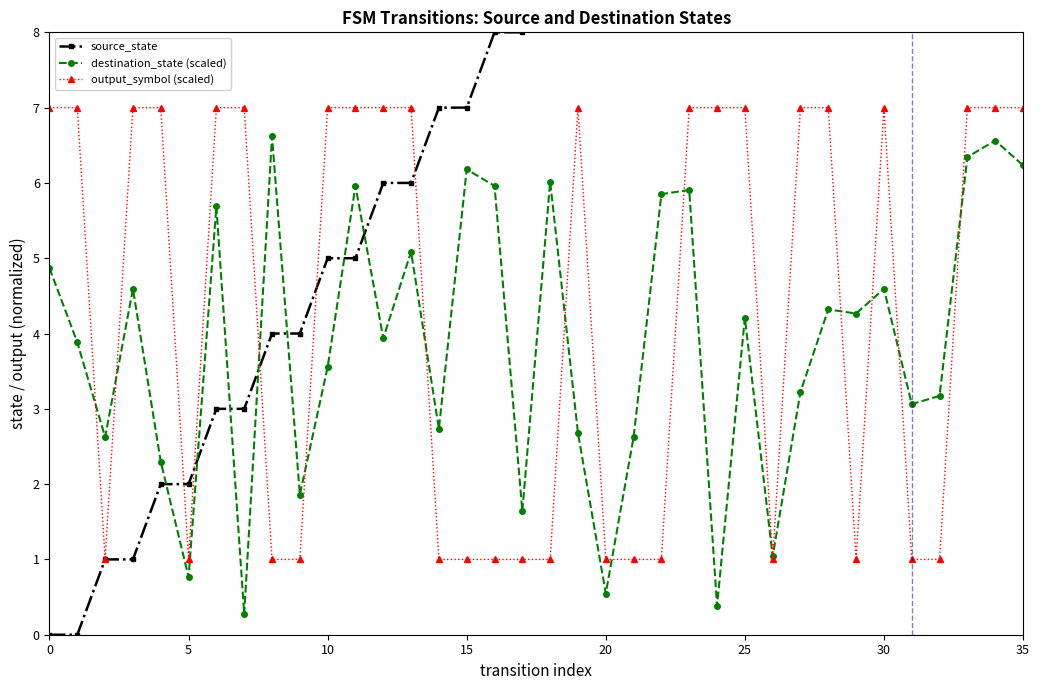

How many intersections are there between output_symbol (scaled) and source_state?

5